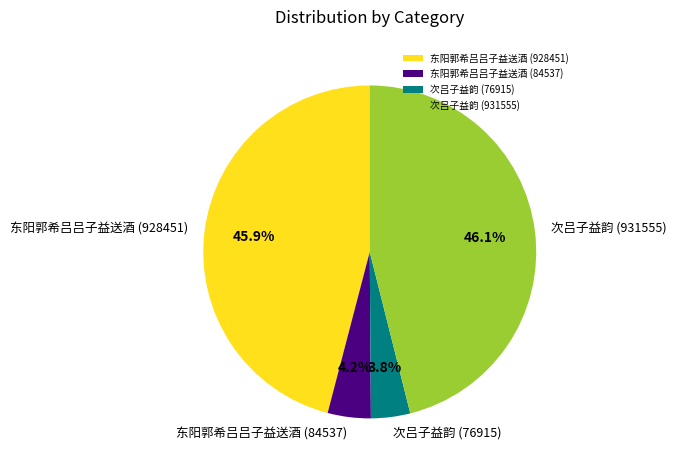

Is there any slice that represents more than half of the pie?

No